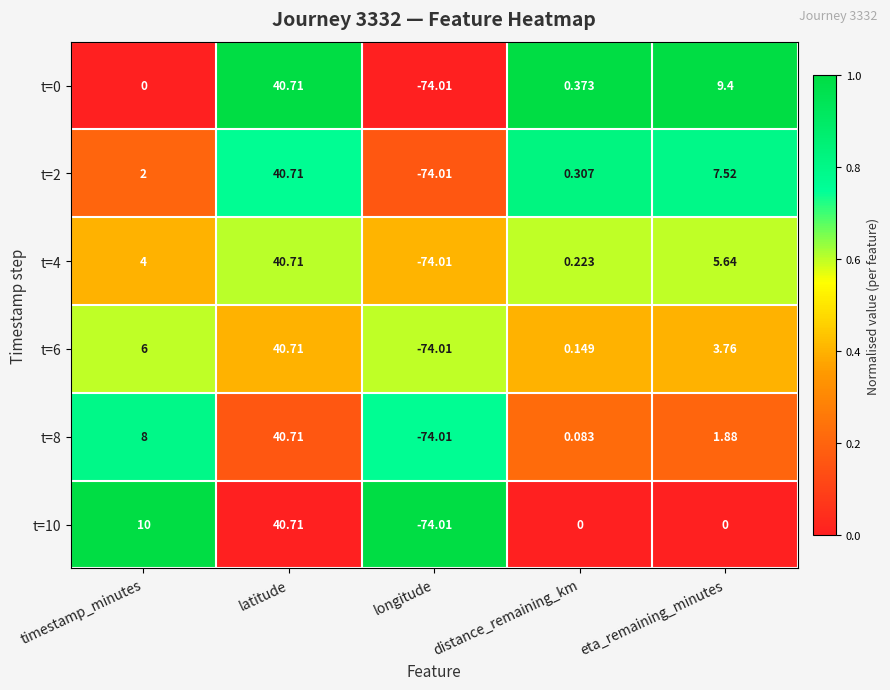

Where is t=6 nearest to the value -16?

distance_remaining_km